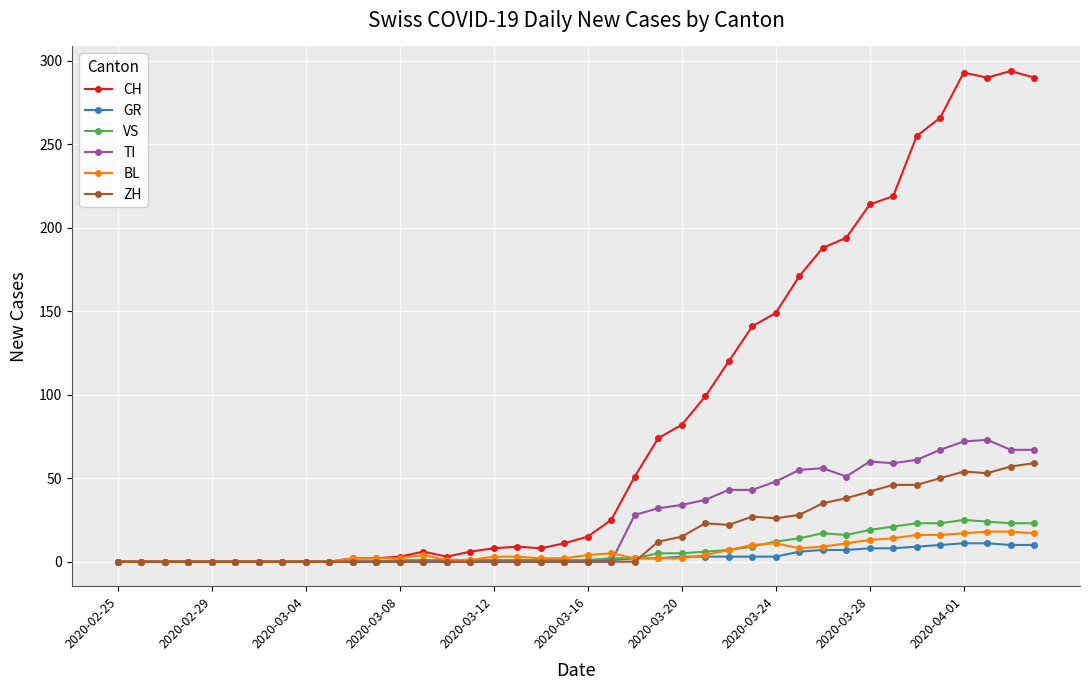

Which series has the widest spread of values?

CH